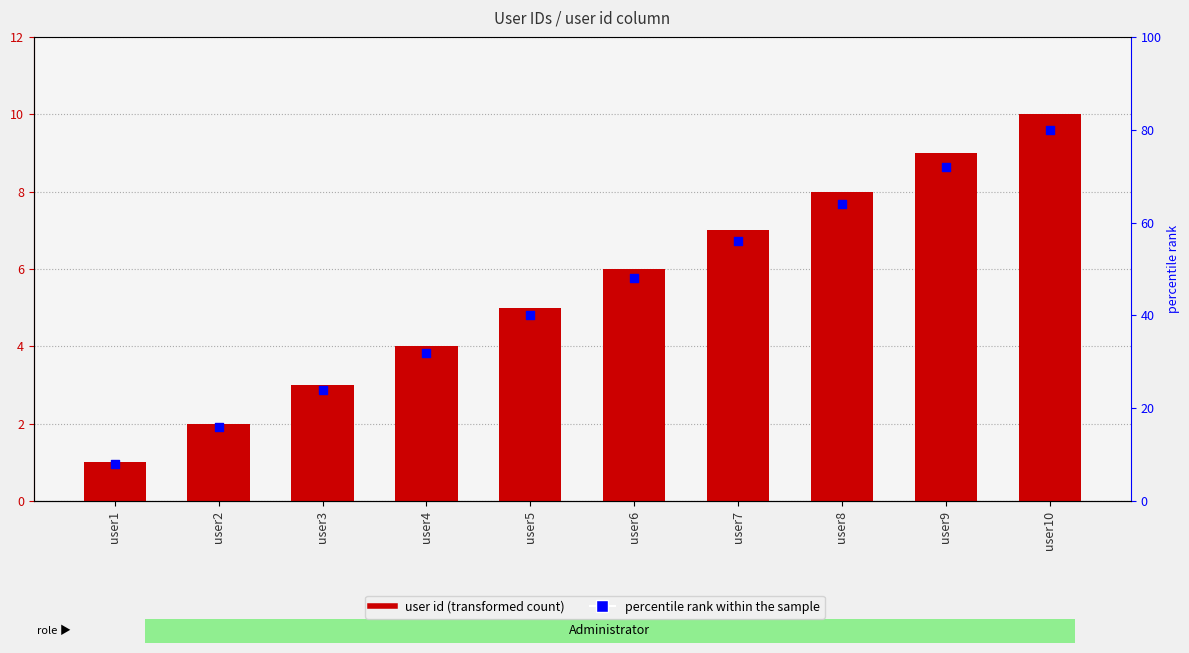

Which series contains the highest Y value?

percentile rank within the sample